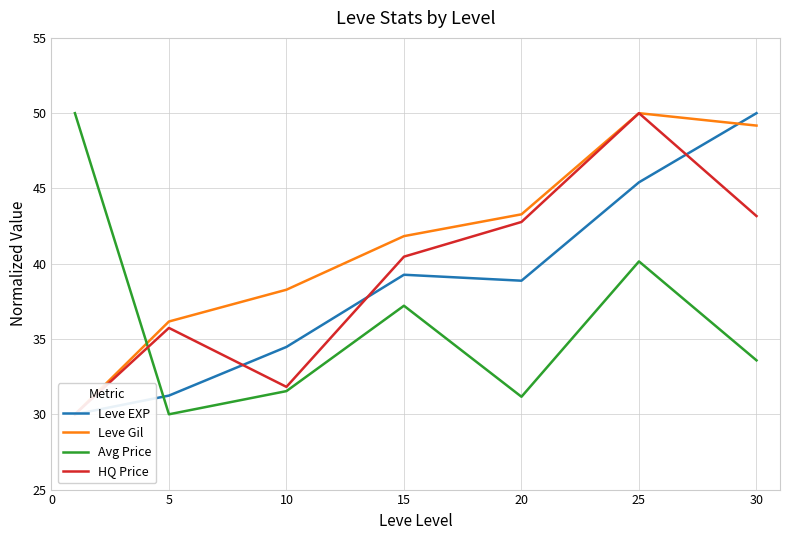

Which category has the lowest value in the Avg Price series?

5